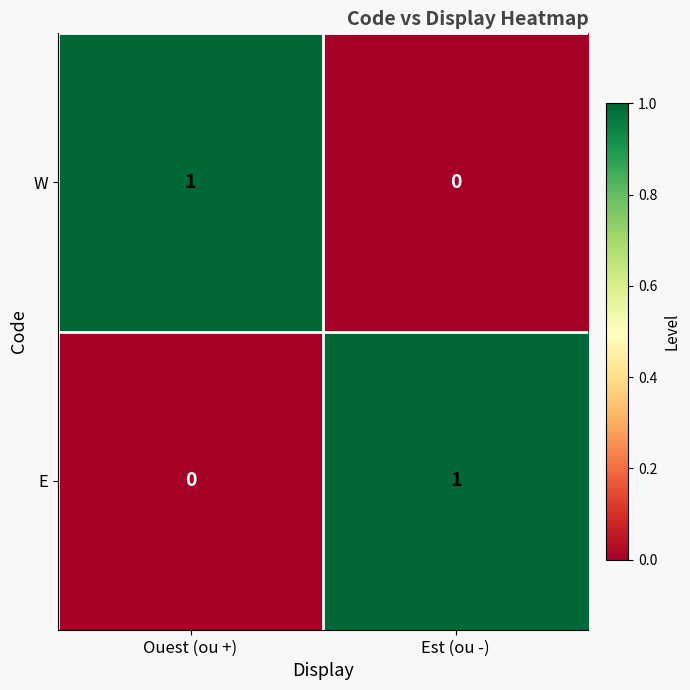

Rank the series at Est (ou -) from lowest to highest value.

W, E